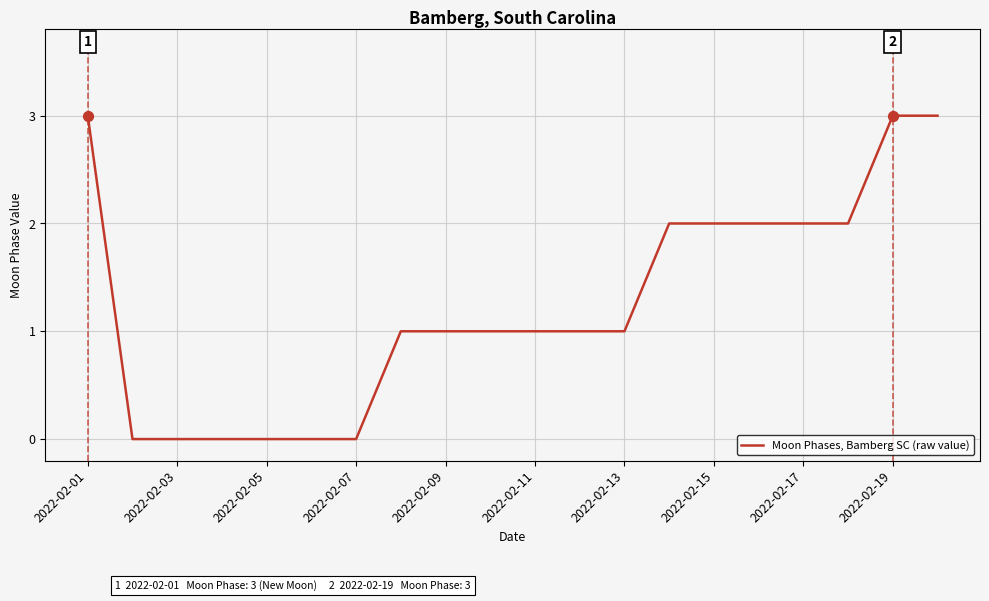

What is the greatest value displayed?

3